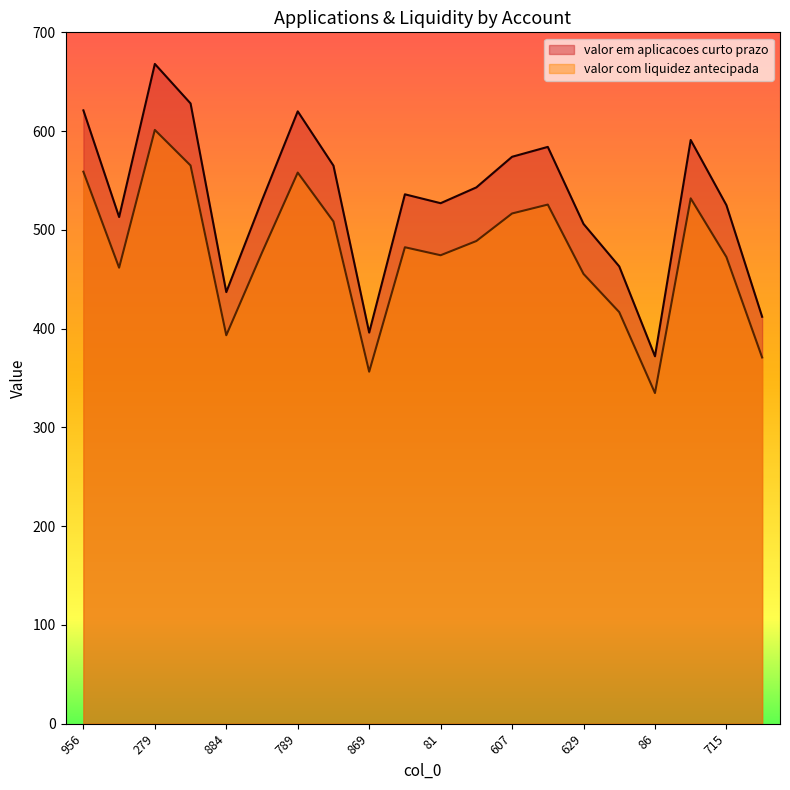

At which category is the sum across all series the highest?

279